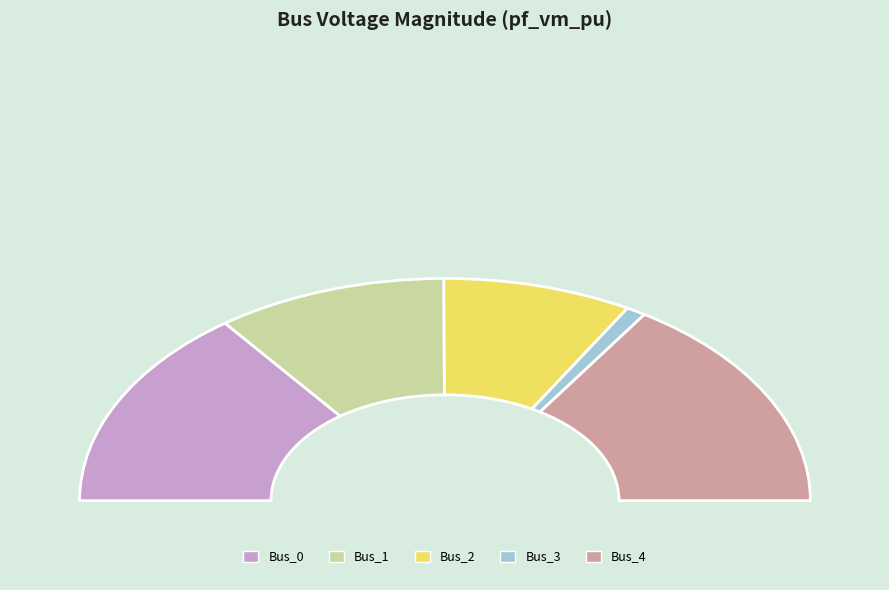

To the nearest percent, what is the average slice percentage?

20%